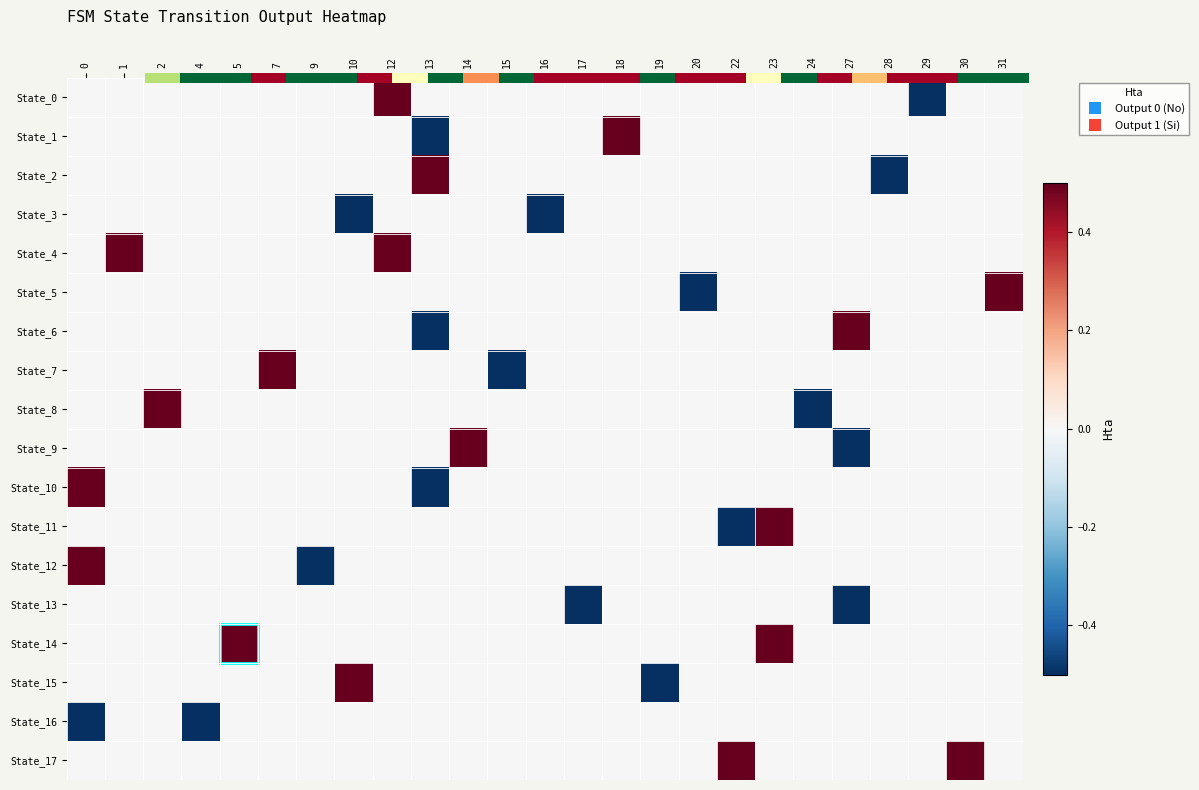

What is the spread (max minus min) of values at 10?

1.0